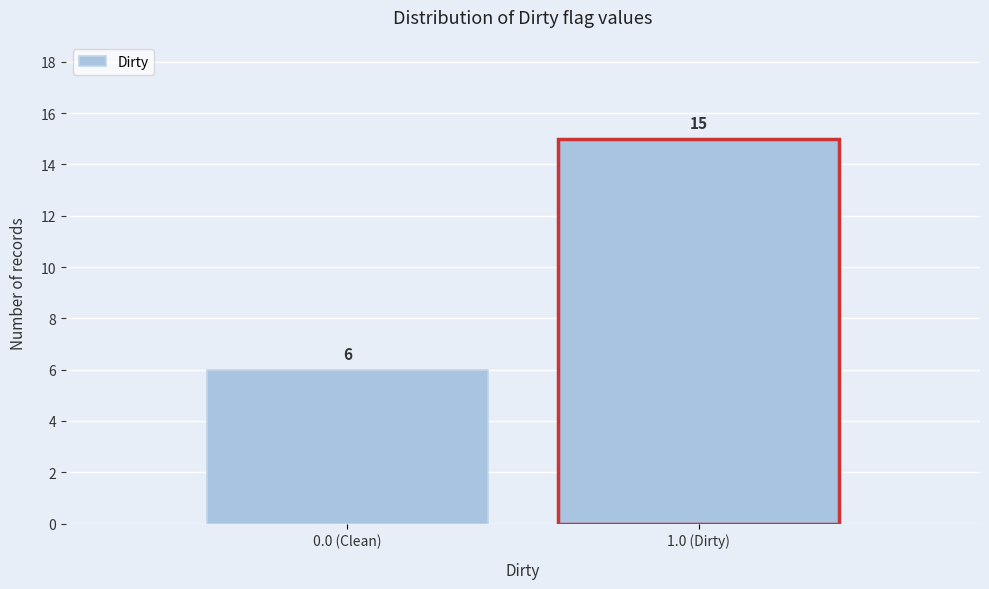

Reading left to right, extract all data points from this chart.

6	15